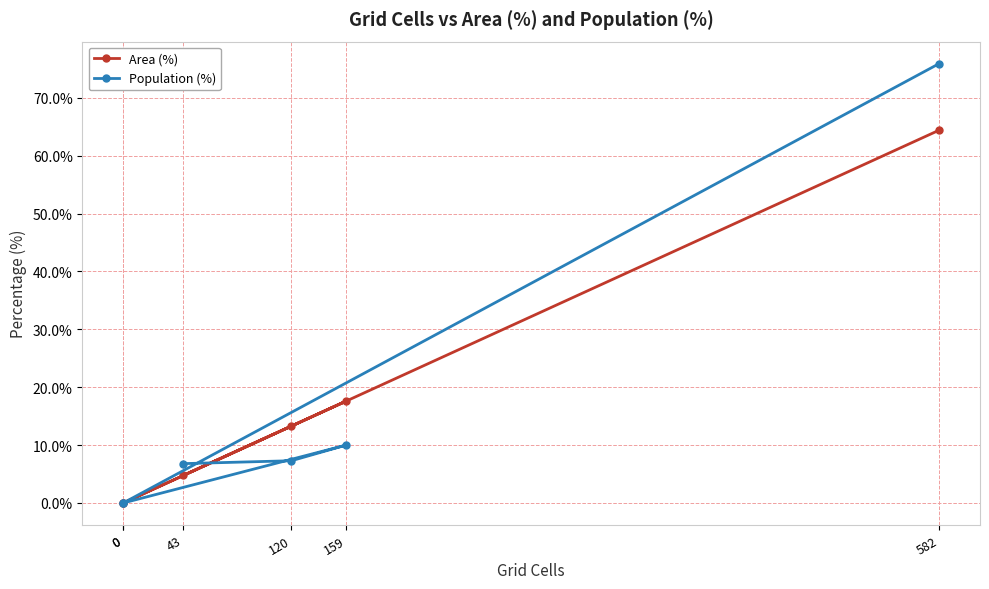

Reading right to left, transcribe all the data shown in this chart.

Area (%): 582=64.4	0=0.0	0=0.0	159=17.6	120=13.3	43=4.8
Population (%): 582=75.9	0=0.0	0=0.0	159=10.0	120=7.3	43=6.8